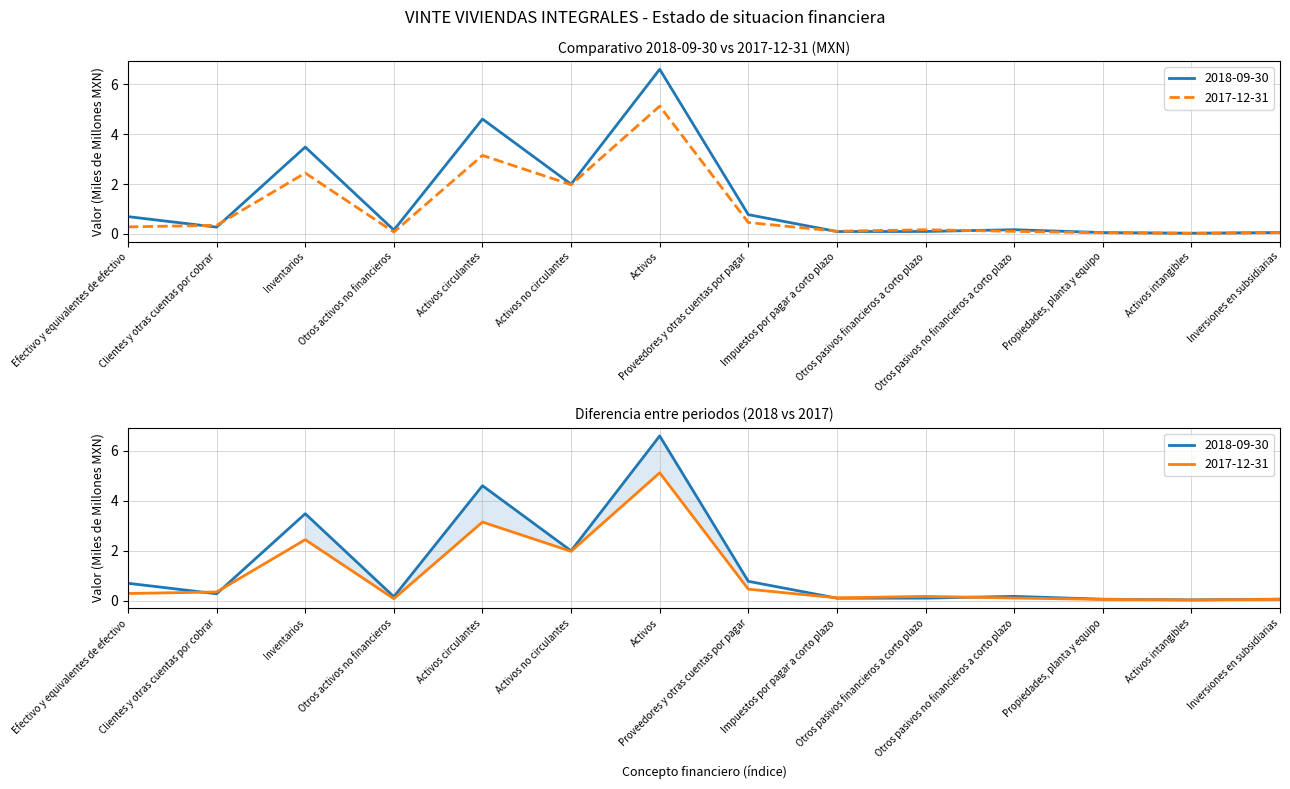

After their last crossing, which series has the higher values: 2018-09-30 or 2017-12-31?

2018-09-30